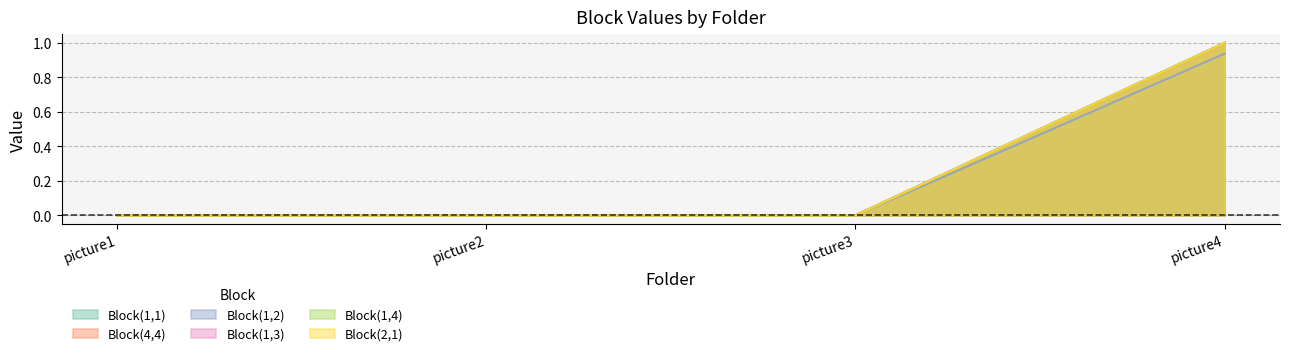

Reading left to right, transcribe all the data shown in this chart.

Block(1,1): 0.0	0.0	0.0	1.0
Block(4,4): 0.0	0.0	0.0	1.0
Block(1,2): 0.0	0.0	0.0	0.9
Block(1,3): 0.0	0.0	0.0	1.0
Block(1,4): 0.0	0.0	0.0	1.0
Block(2,1): 0.0	0.0	0.0	1.0